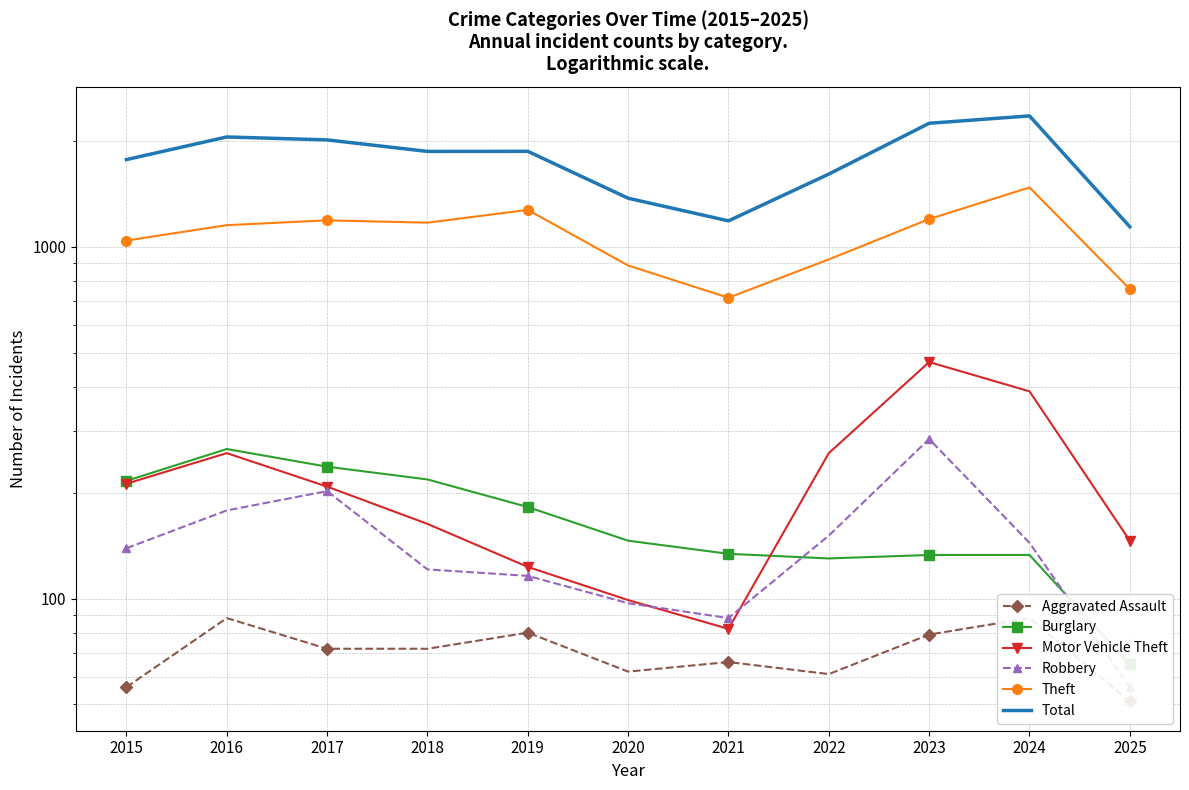

Rank the series at 2025 from lowest to highest value.

Aggravated Assault, Robbery, Burglary, Motor Vehicle Theft, Theft, Total